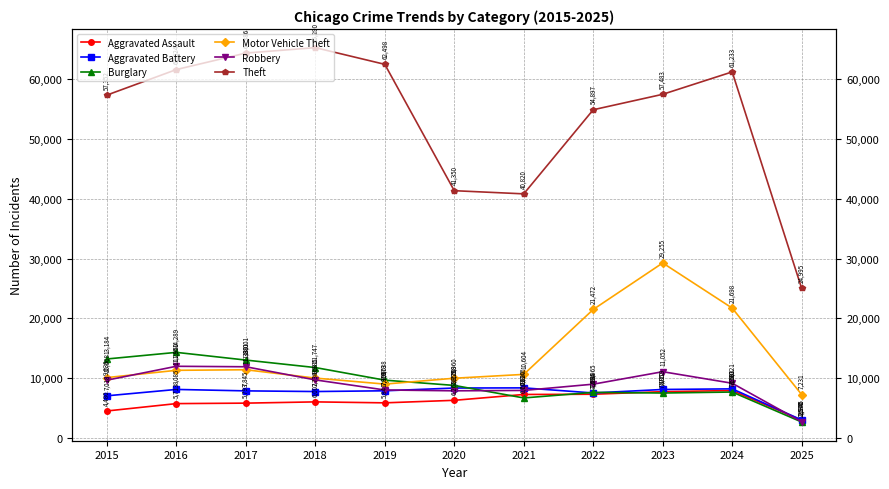

True or false: Aggravated Battery has more than 0 interior local peaks.

True